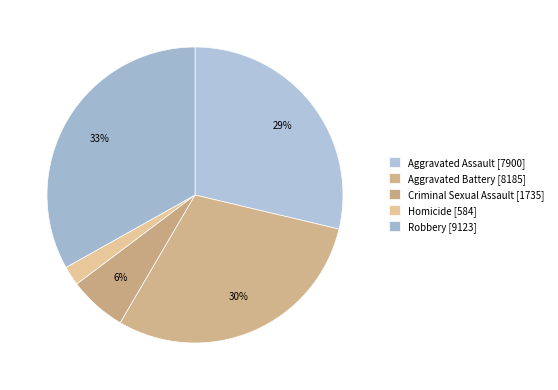

Does Homicide represent more than half of the total?

No